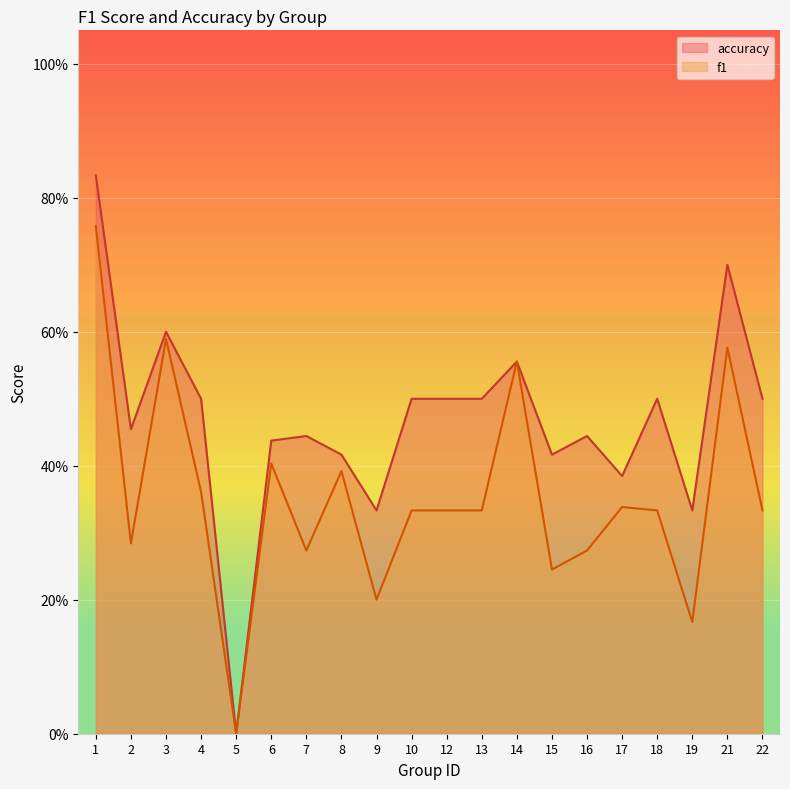

How many positive values does the accuracy series have?

19